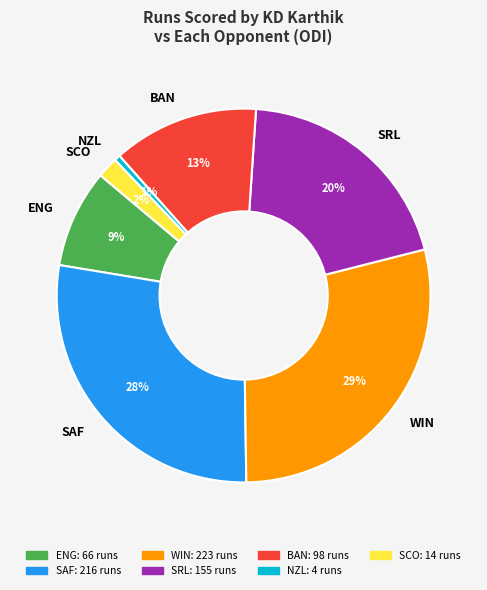

Is BAN the majority of the pie?

No